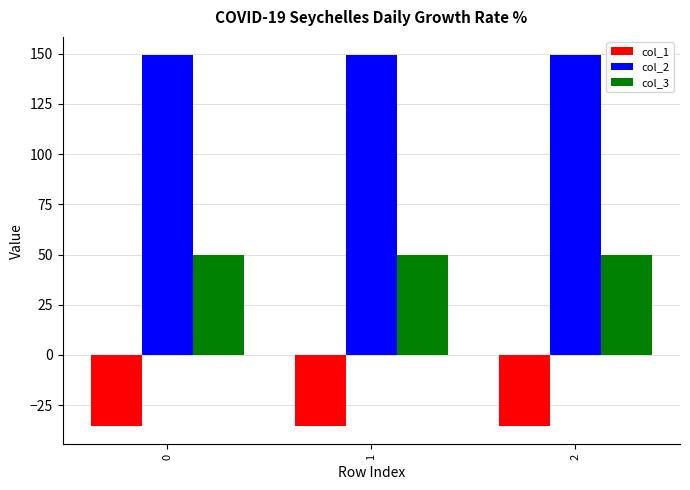

What is the difference between the highest and lowest values at 1?

184.5